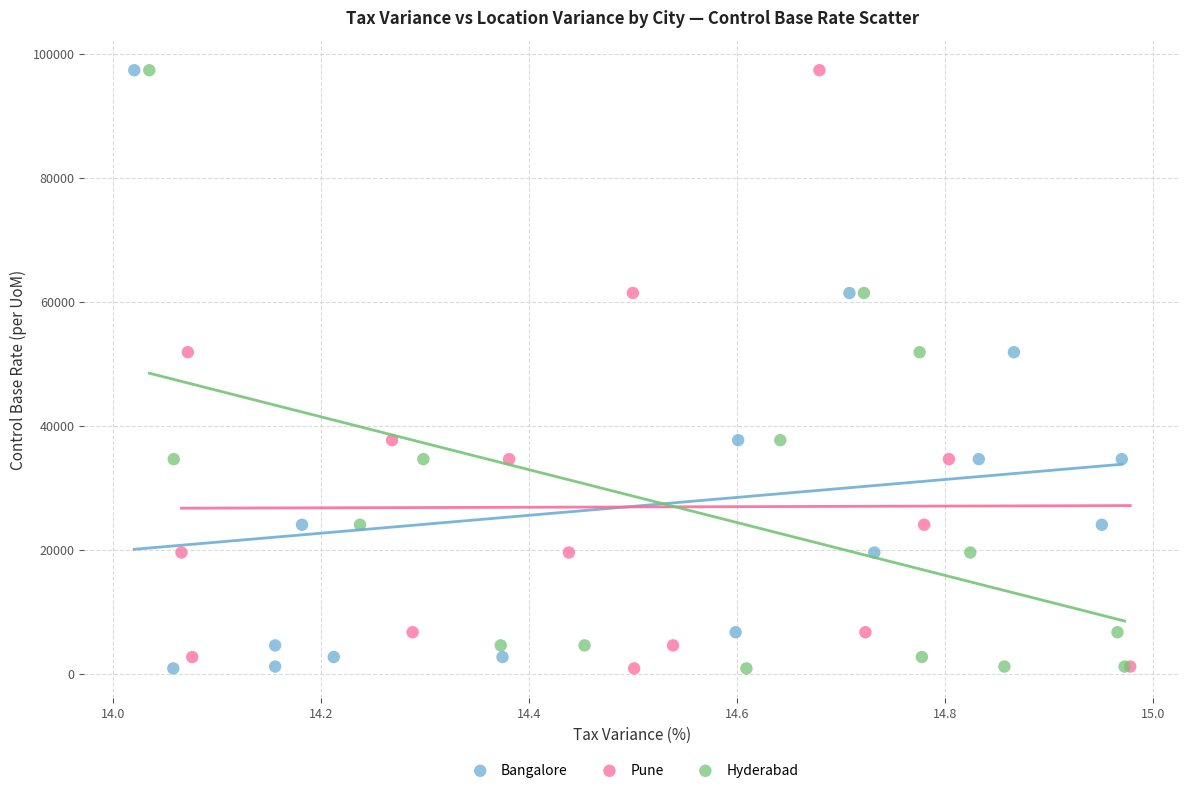

What are all the series names shown in the legend?

Bangalore, Pune, Hyderabad